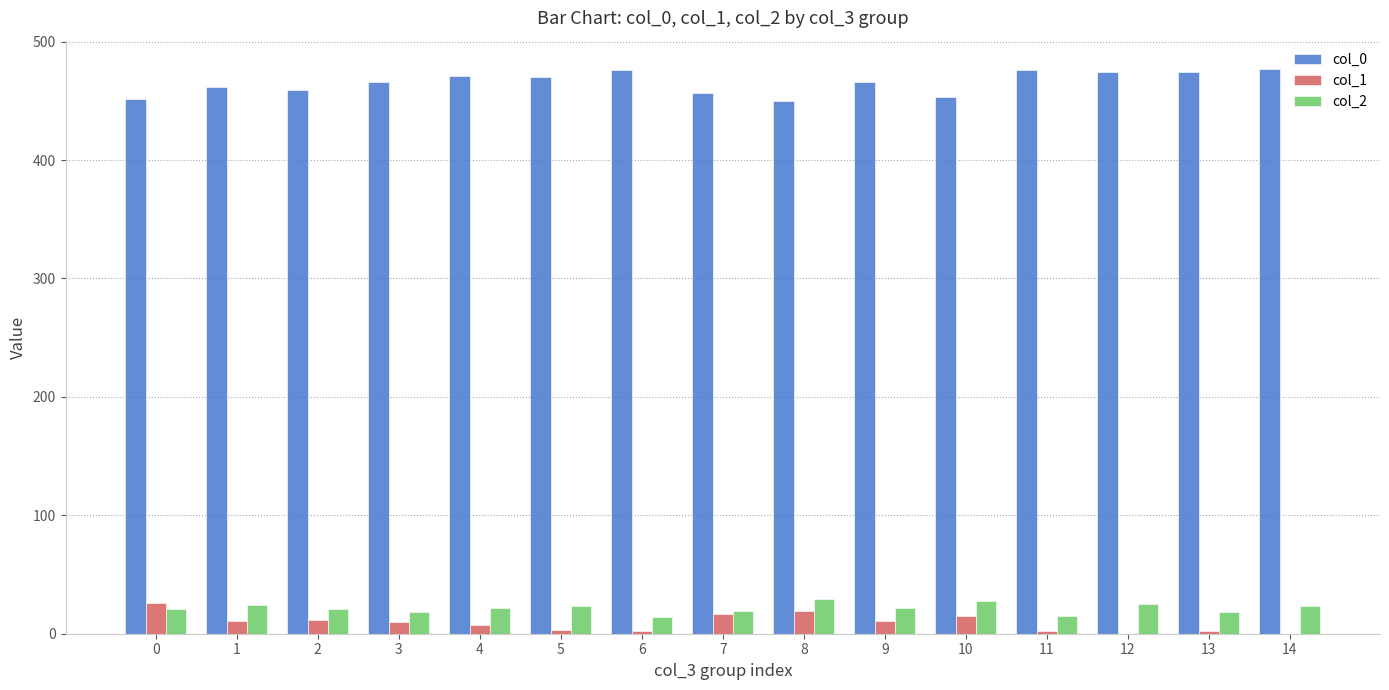

How many data points does each series have?

15